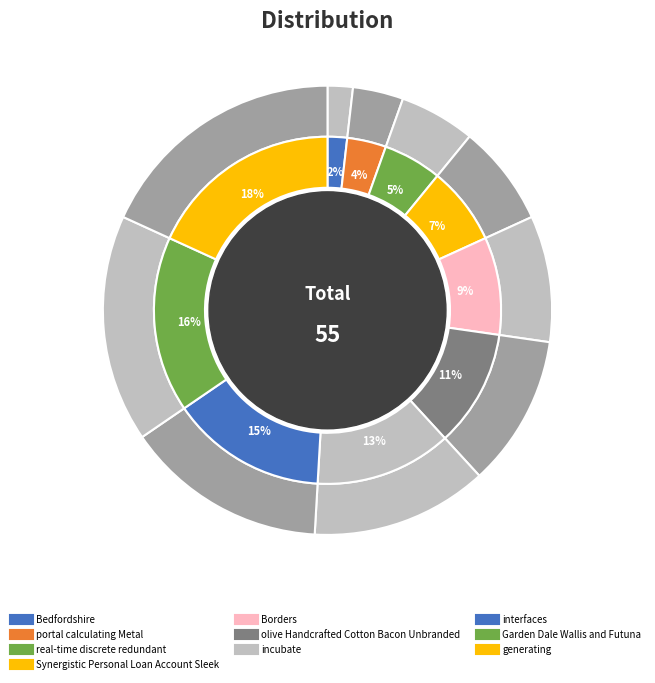

What is the smallest slice in the pie chart?

Bedfordshire